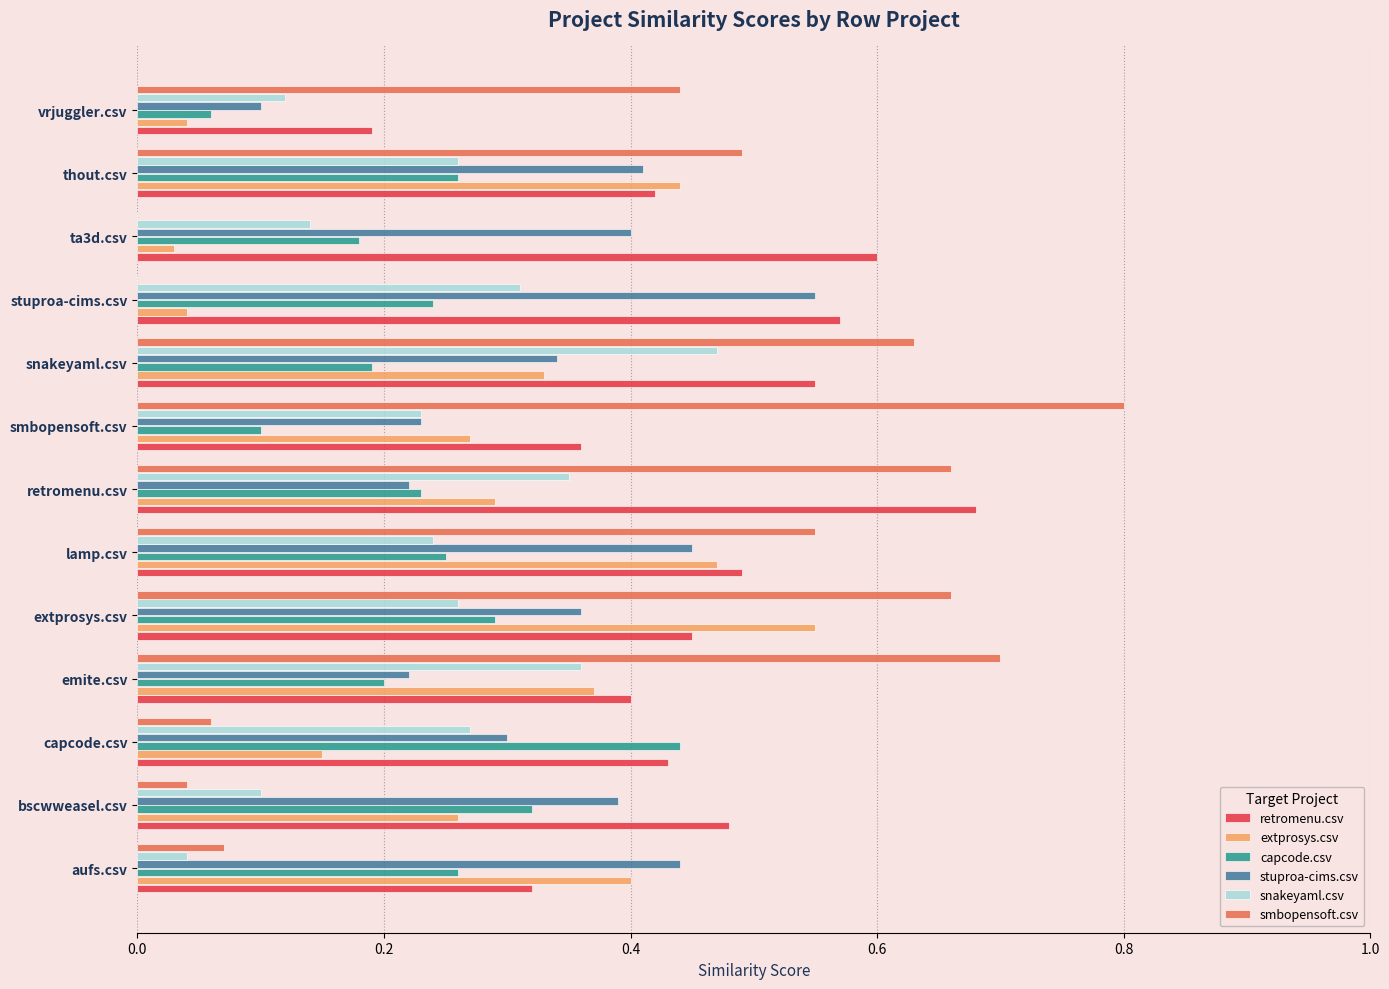

Count the number of categories in the chart.

13